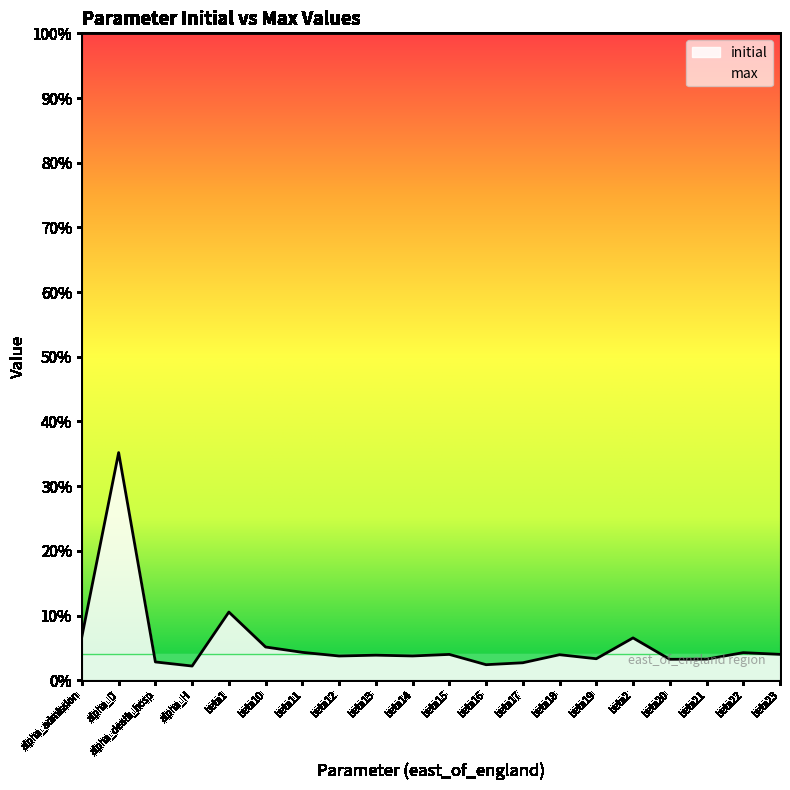

List the labels in order of value, largest first.

alpha_D, beta1, alpha_admission, beta2, beta10, beta11, beta22, beta23, beta15, beta18, beta13, beta14, beta12, beta19, beta21, beta20, alpha_death_hosp, beta17, beta16, alpha_H